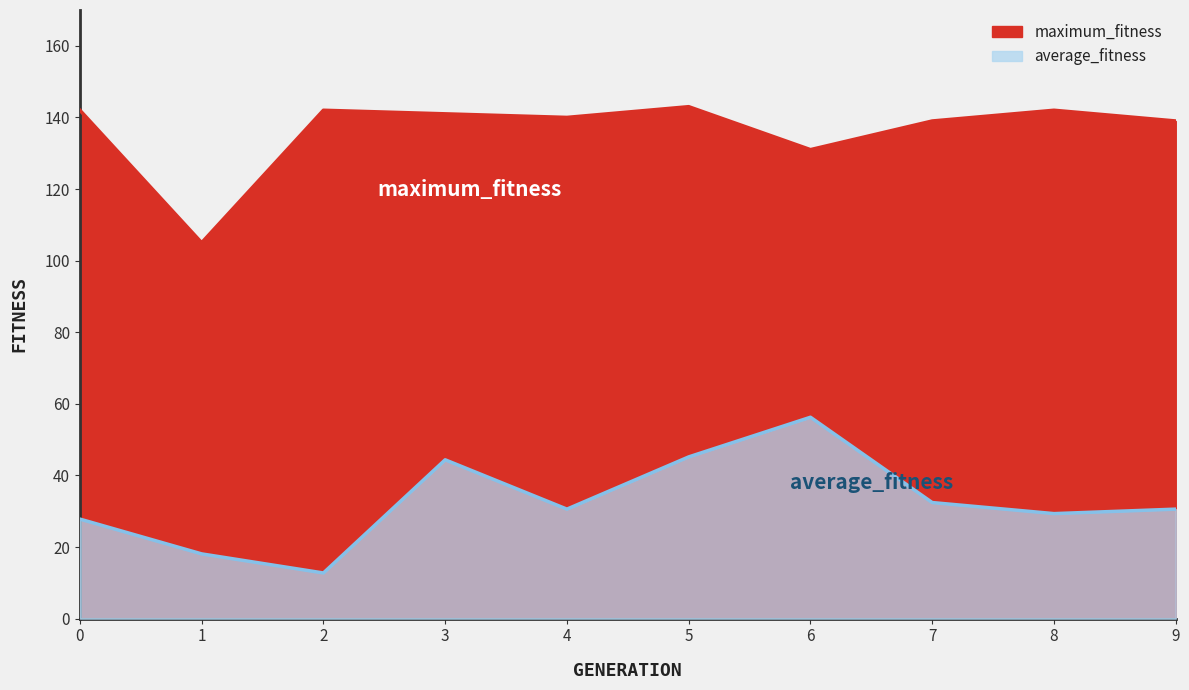

Reading left to right, extract all data points from this chart.

maximum_fitness: 142.0	105.0	142.0	141.0	140.0	143.0	131.0	139.0	142.0	139.0
average_fitness: 27.8	18.1	12.8	44.4	30.6	45.2	56.2	32.4	29.3	30.6